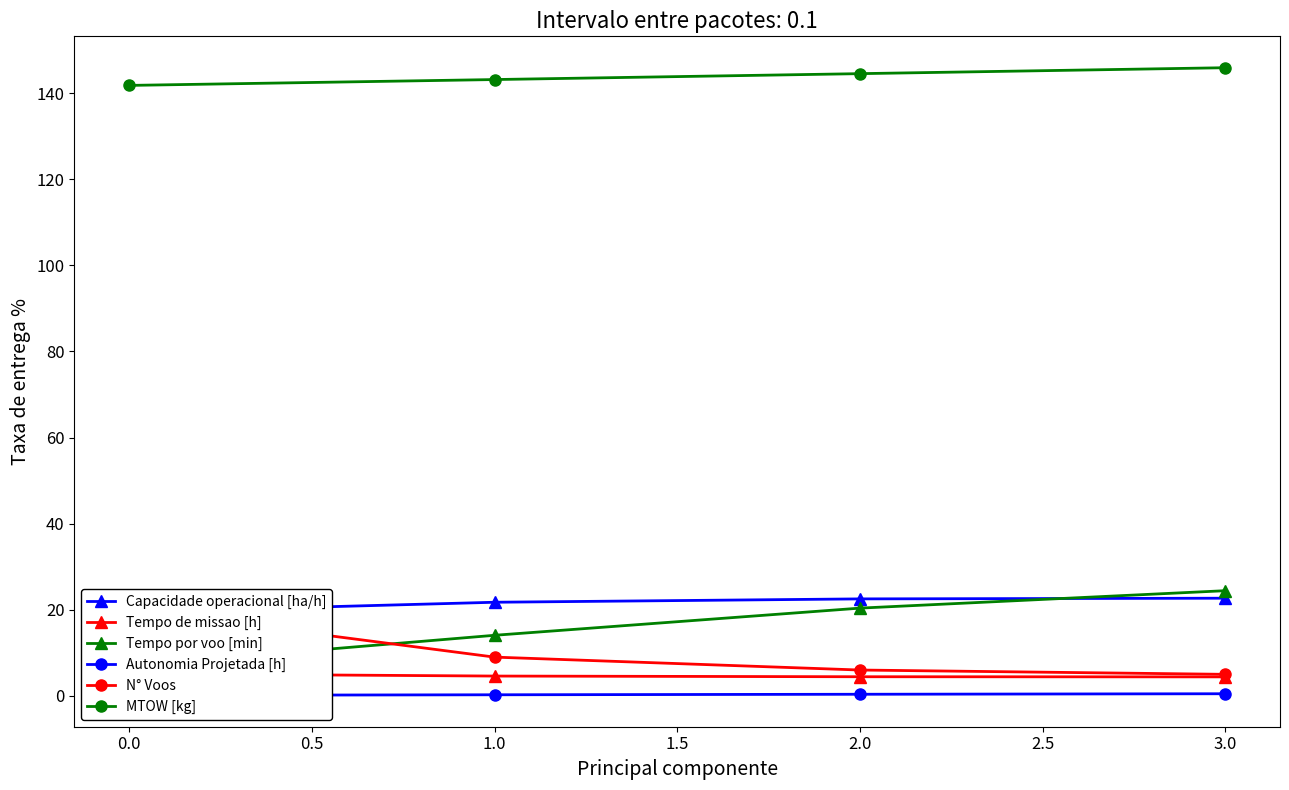

True or false: MTOW [kg] has more than 2 points higher than both neighbors.

False